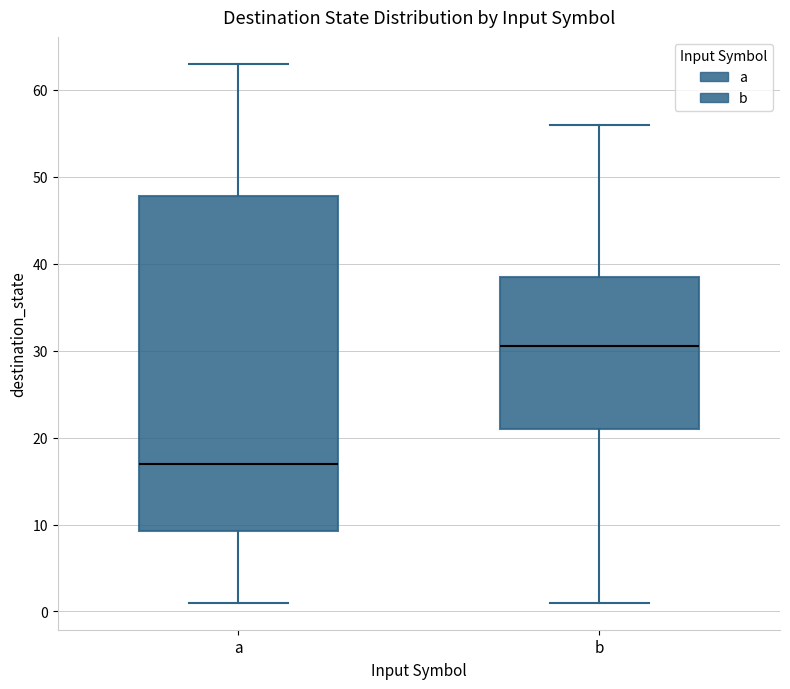

Which box is the tallest, from its lower edge to its upper edge?

a